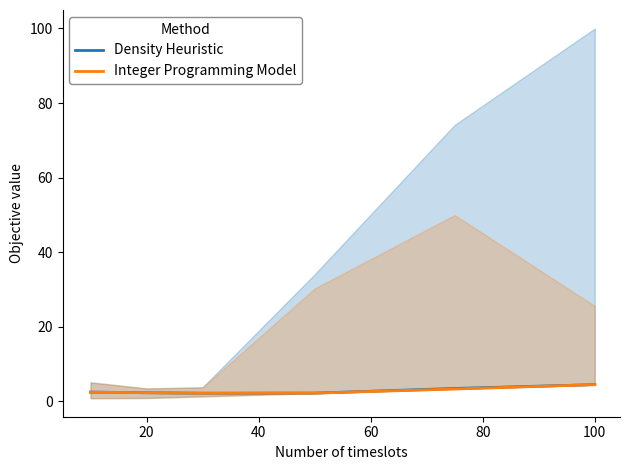

What is the difference between the maximum and minimum values in the Density Heuristic series?

2.3